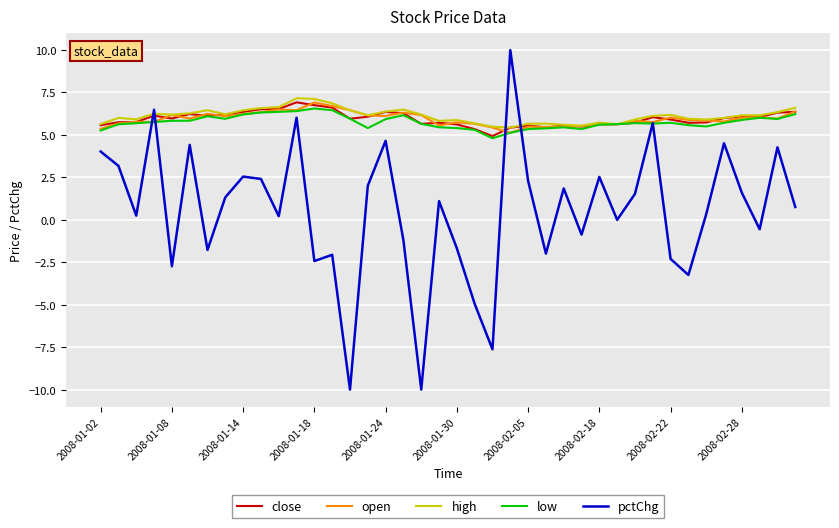

What is the greatest value displayed?

10.0